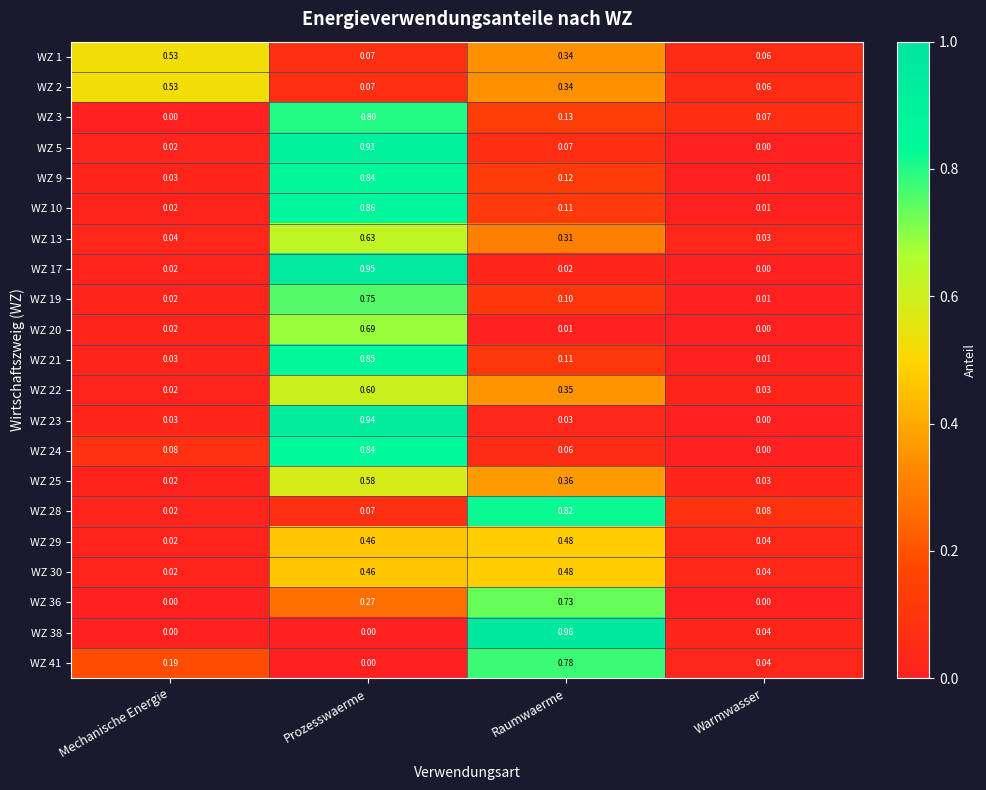

Which category has the highest value across all series?

Raumwaerme